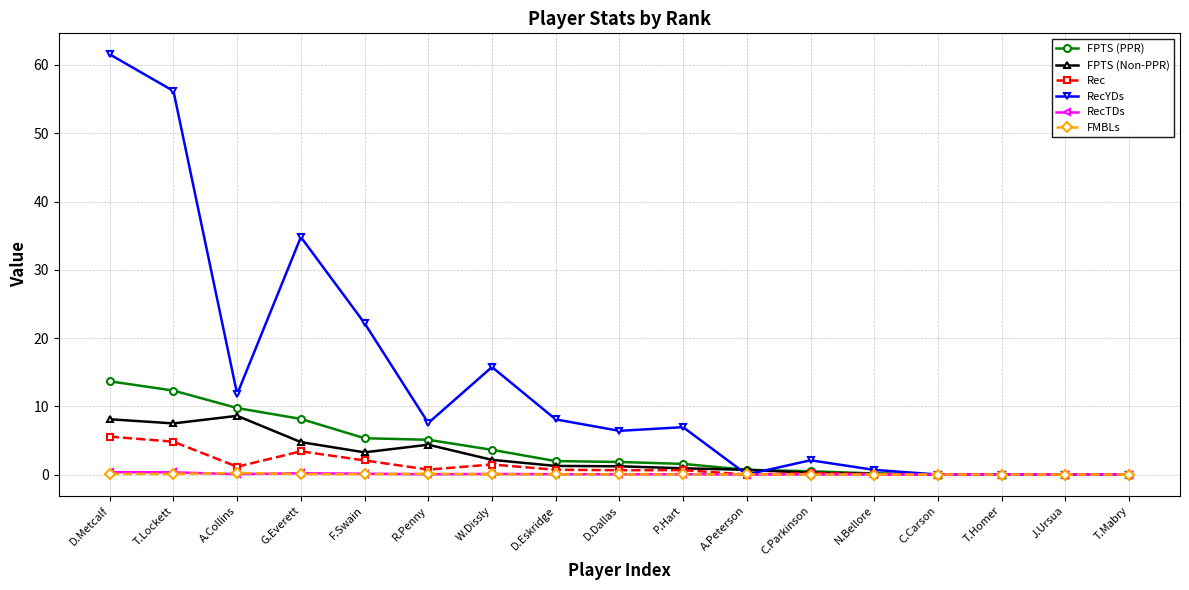

What is the maximum value shown in the chart?

61.6